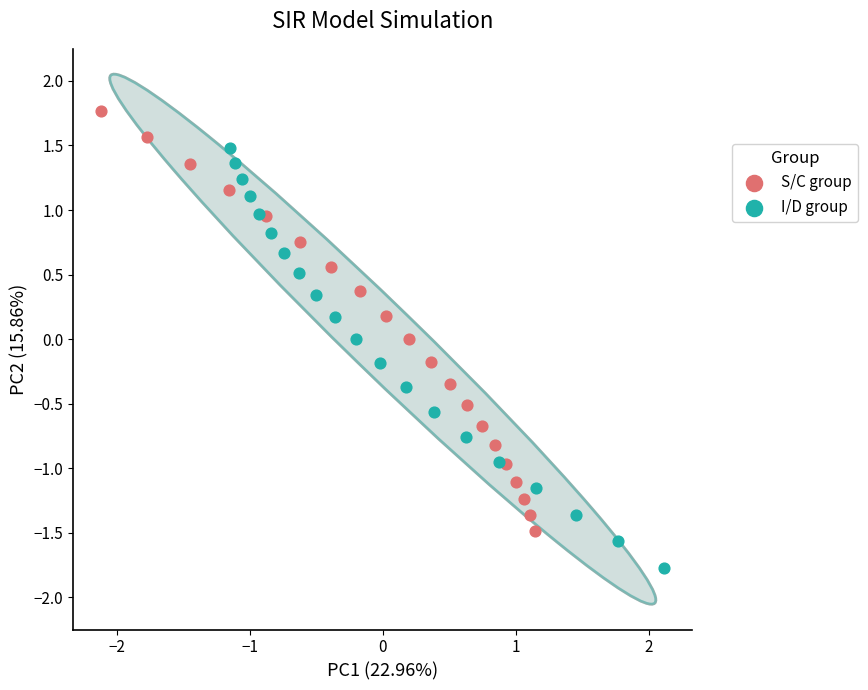

Which series contains the highest Y value?

S/C group